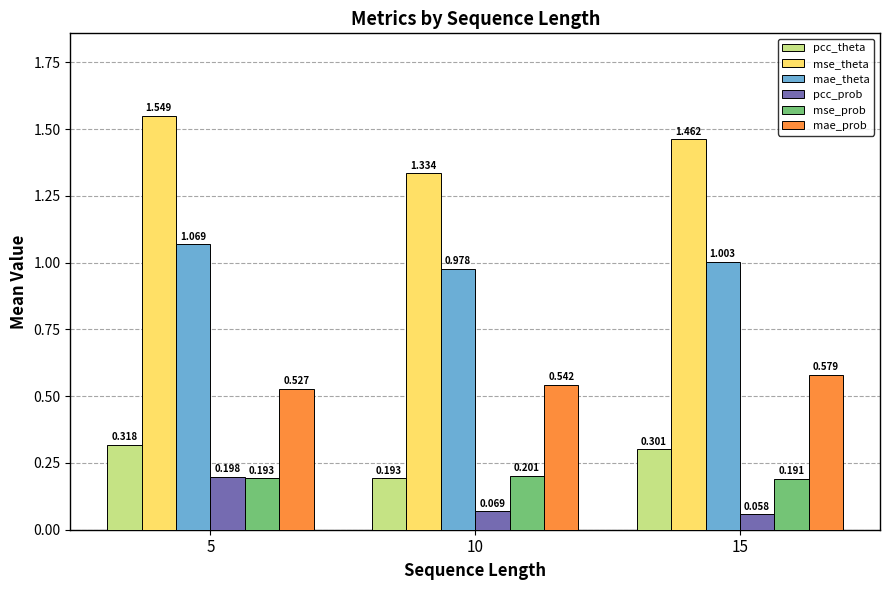

Rank the series at 5 from highest to lowest value.

mse_theta, mae_theta, mae_prob, pcc_theta, pcc_prob, mse_prob